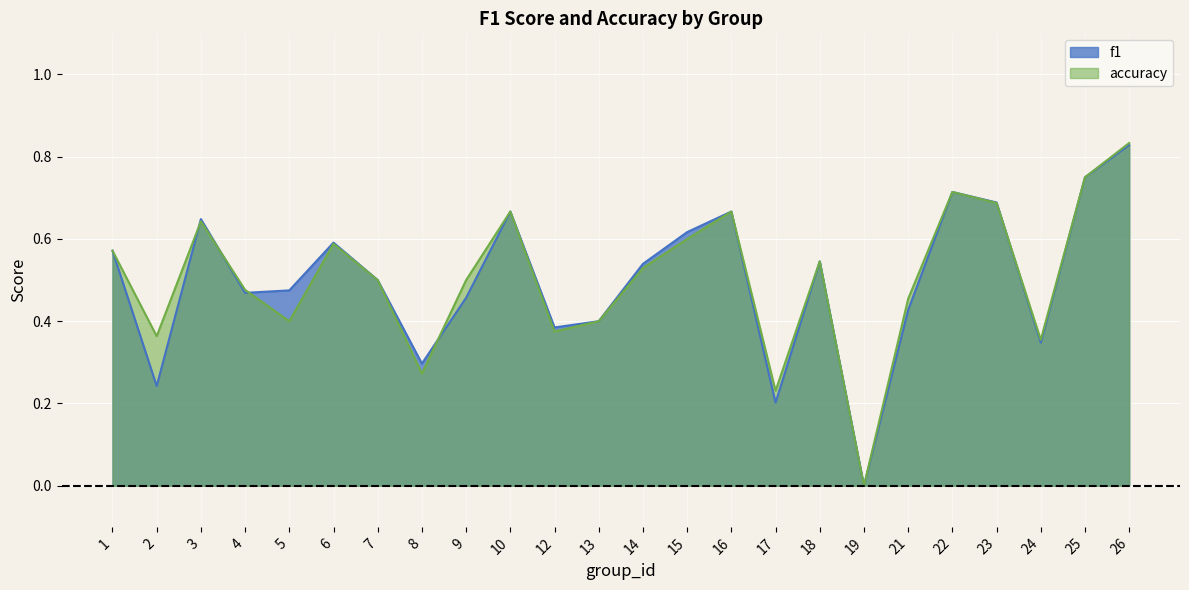

At which category does f1 reach its first local valley?

2